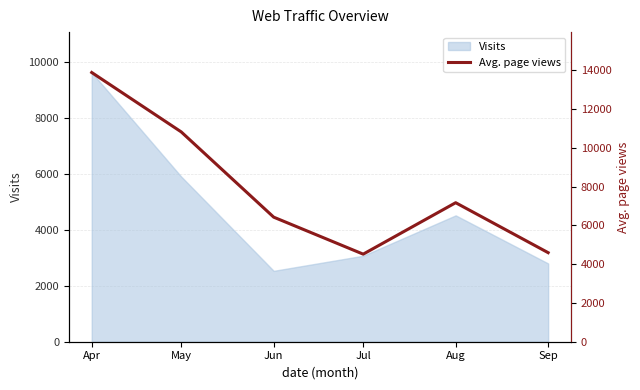

List the labels in order of Visits value, largest first.

Apr, May, Aug, Jul, Sep, Jun